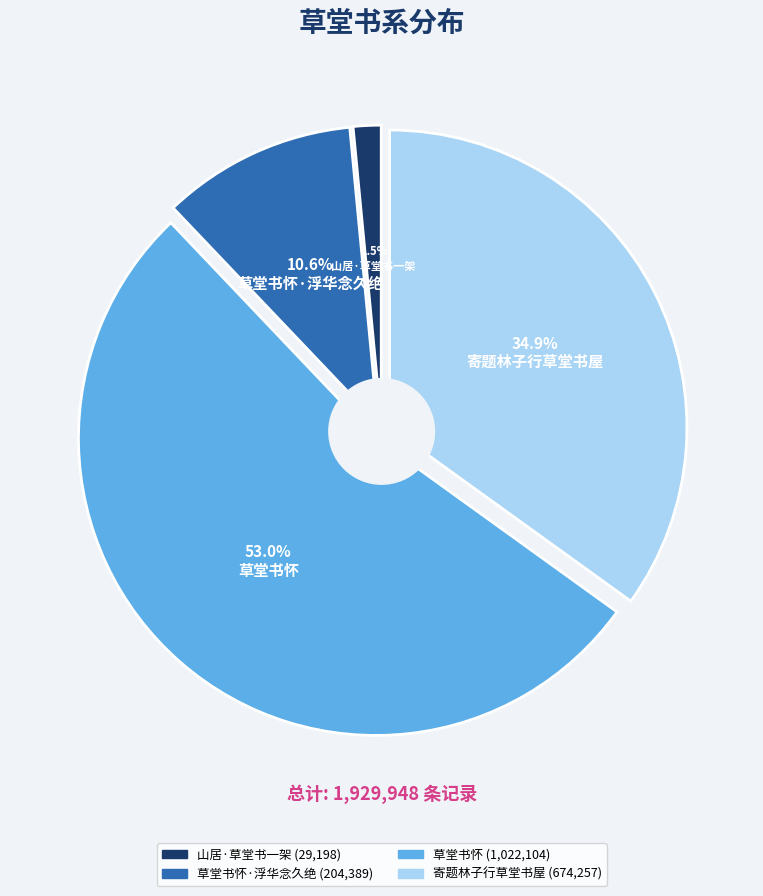

Is there a majority slice in this chart?

Yes